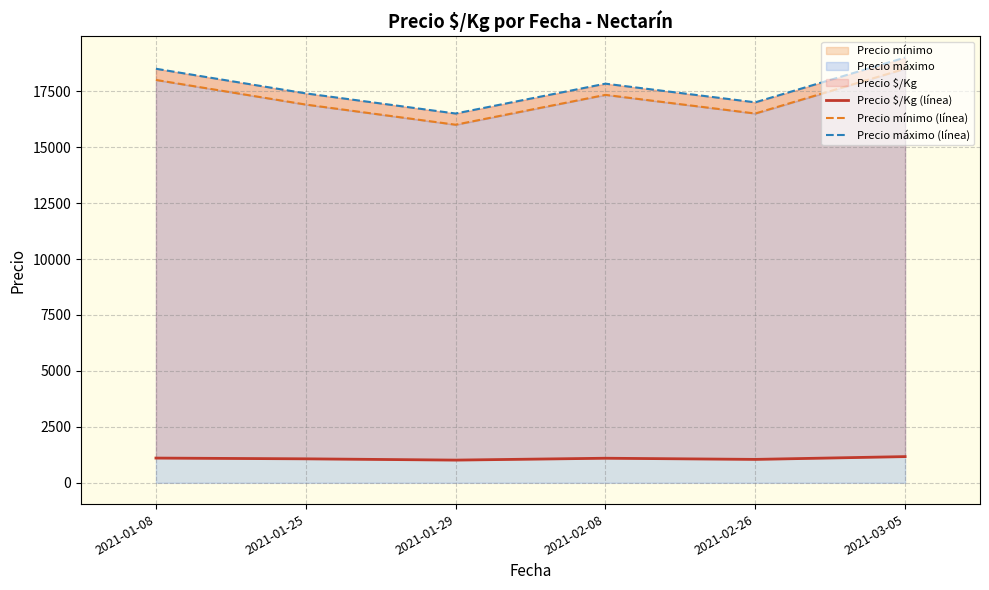

Which category has the highest value in the Precio máximo (línea) series?

2021-03-05